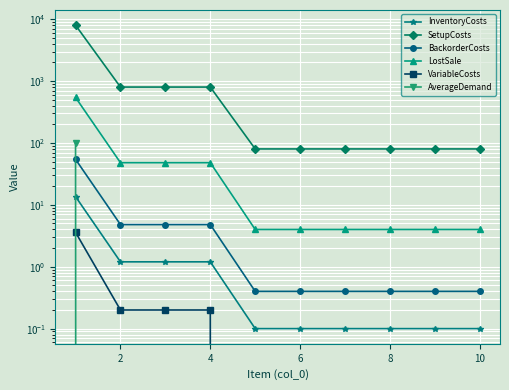

Is the value of BackorderCosts at 8 greater than the value of InventoryCosts at 8?

Yes